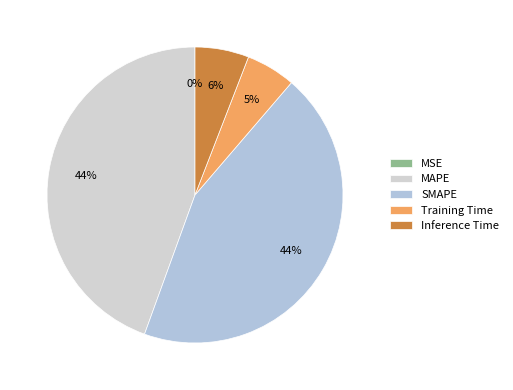

Rank the categories by value from lowest to highest.

MSE, Training Time, Inference Time, SMAPE, MAPE